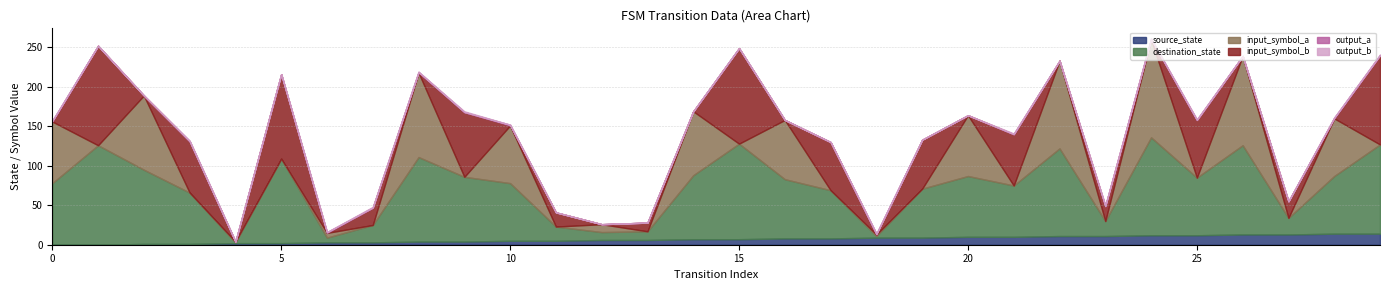

What is the value of the input_symbol_a point at the 9th from the left?

107